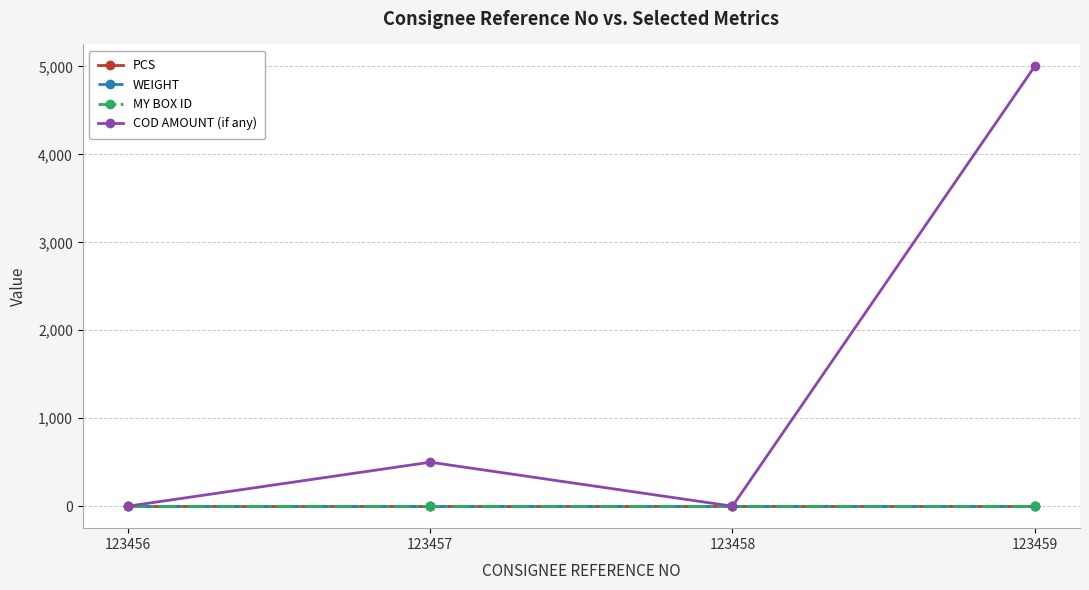

What are all the series names shown in the legend?

PCS, WEIGHT, MY BOX ID, COD AMOUNT (if any)